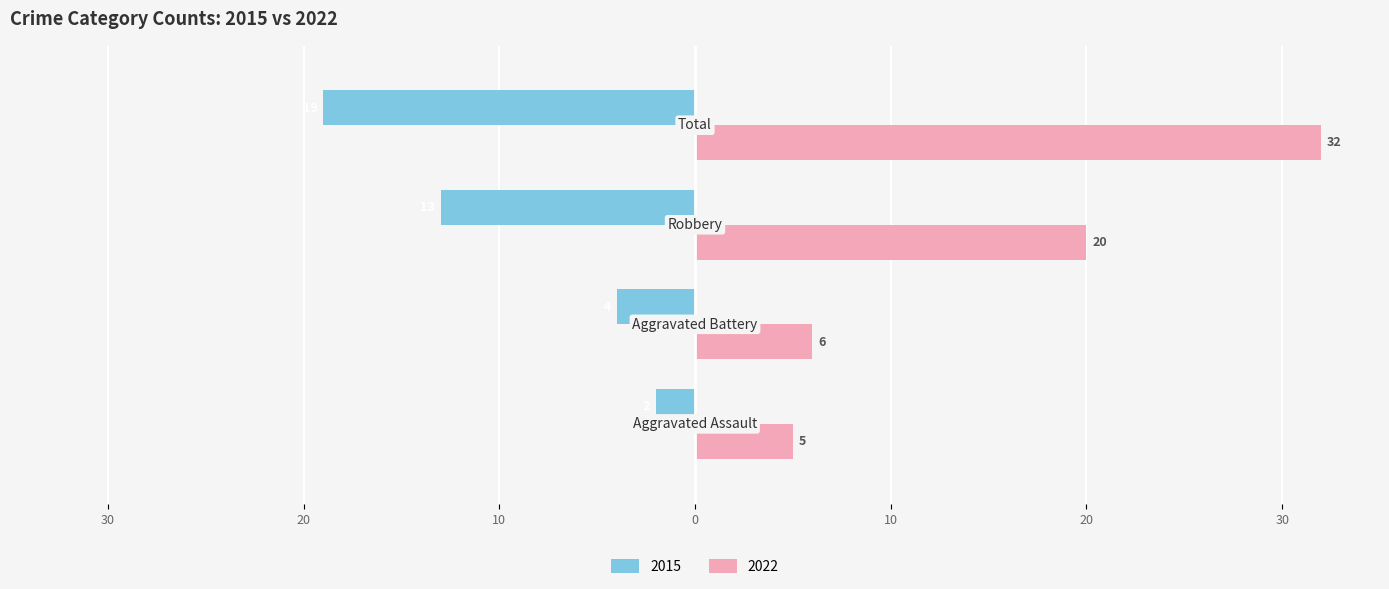

What are all the series names shown in the legend?

2015, 2022